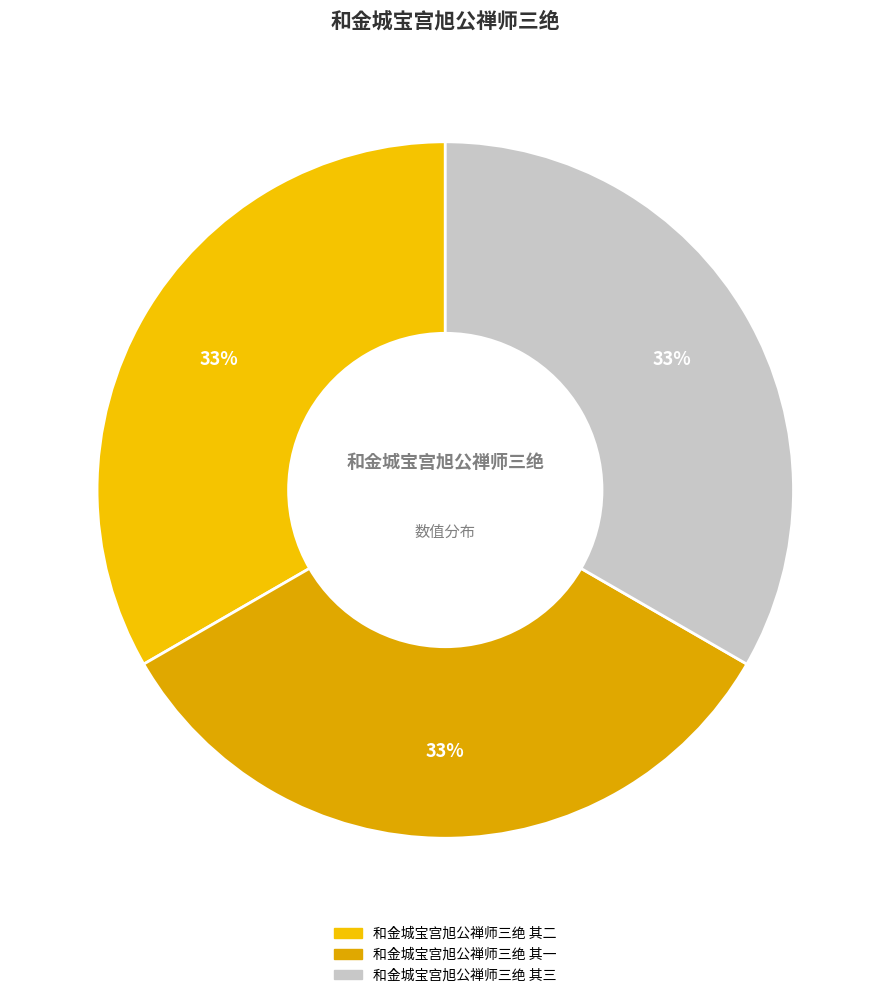

Approximately how many times larger is the value at 和金城宝宫旭公禅师三绝 其二 compared to 和金城宝宫旭公禅师三绝 其一?

1.0